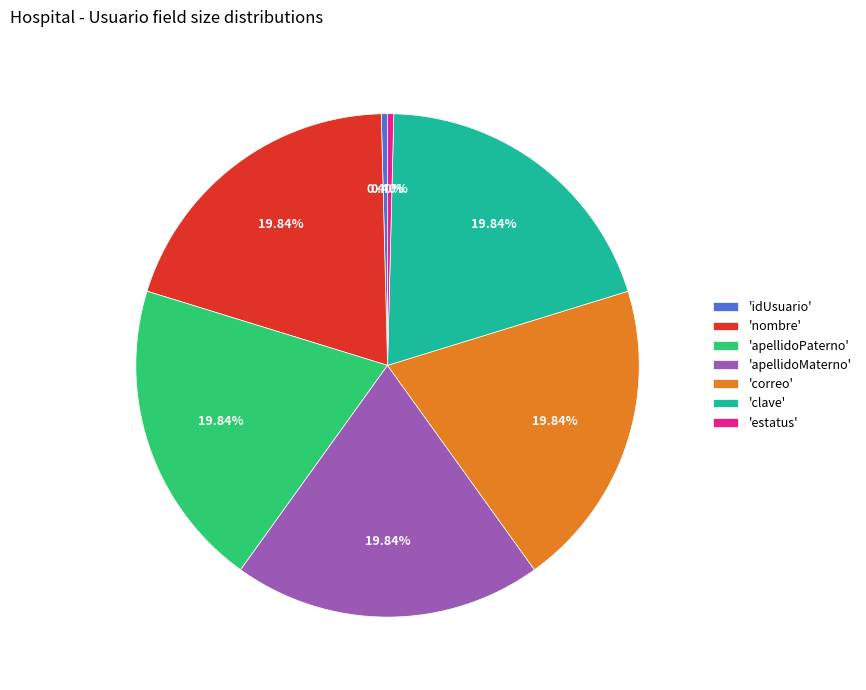

Does 'apellidoMaterno' account for over 50% of the chart?

No